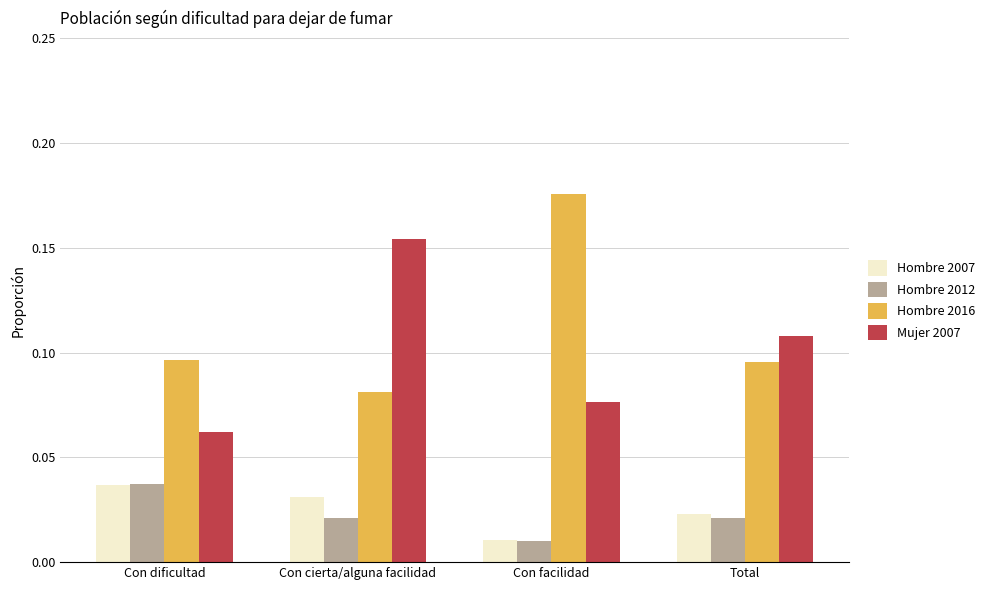

What are all the series names shown in the legend?

Hombre 2007, Hombre 2012, Hombre 2016, Mujer 2007